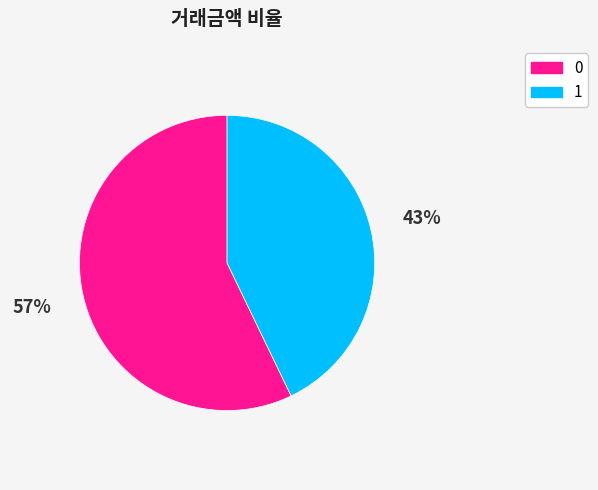

What is the ratio of the value at 0 to the value at 1?

1.3